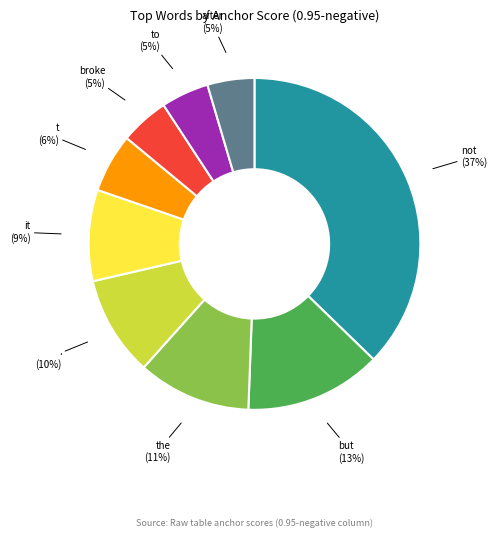

True or false: t accounts for 1% of the total.

False